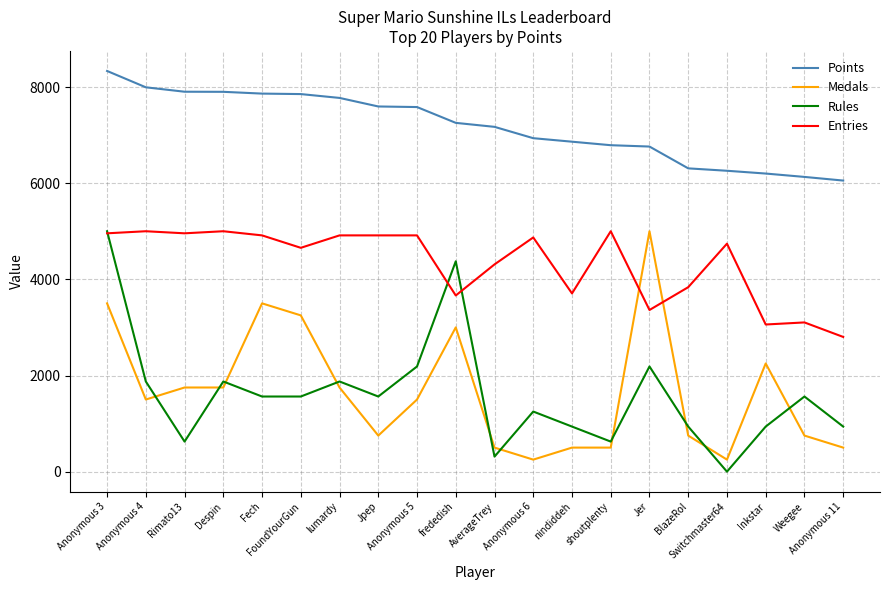

Does the chart have visible grid lines?

Yes